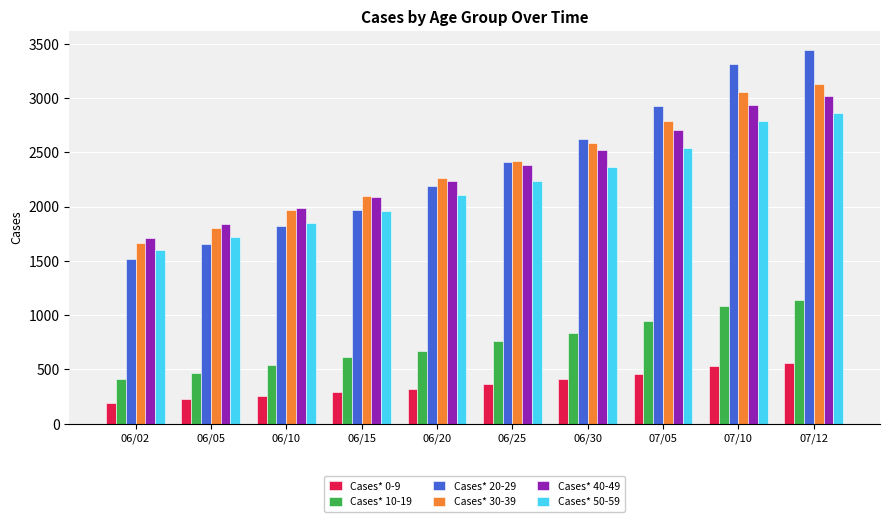

List the labels in order of Cases* 40-49 value, largest first.

07/12, 07/10, 07/05, 06/30, 06/25, 06/20, 06/15, 06/10, 06/05, 06/02